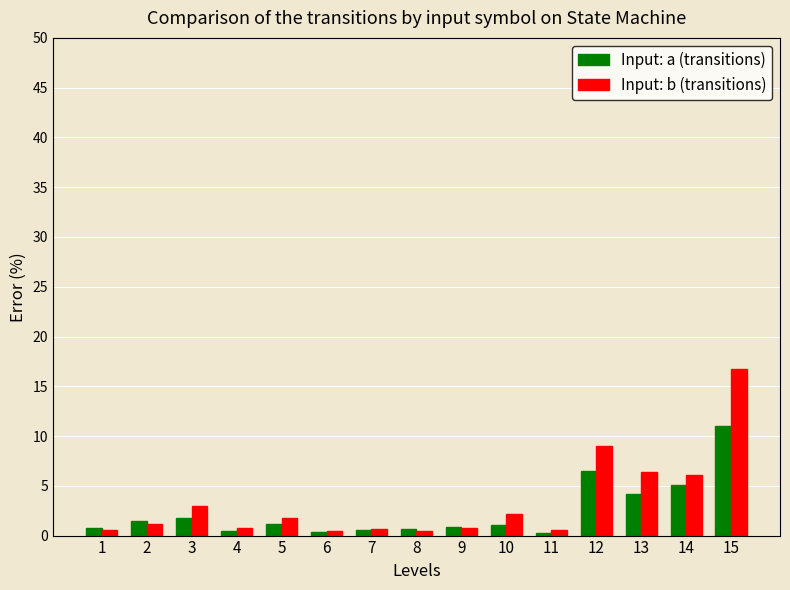

What is the total value across all series at 14?

11.2